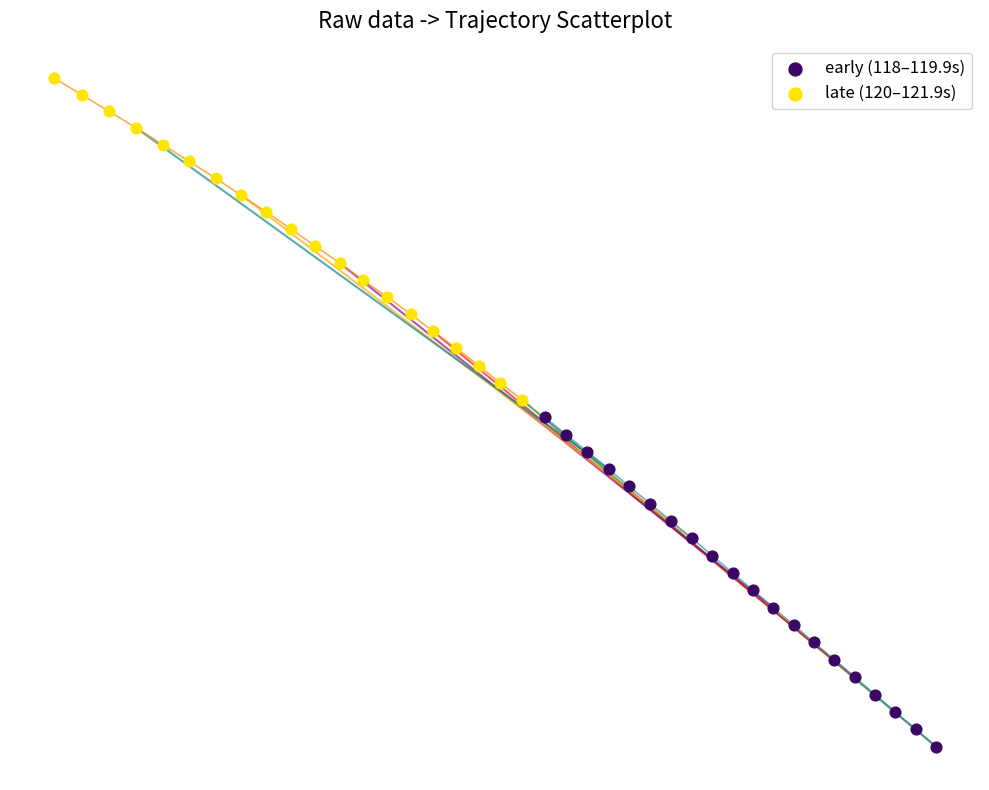

What are all the series names shown in the legend?

early (118–119.9s), late (120–121.9s)